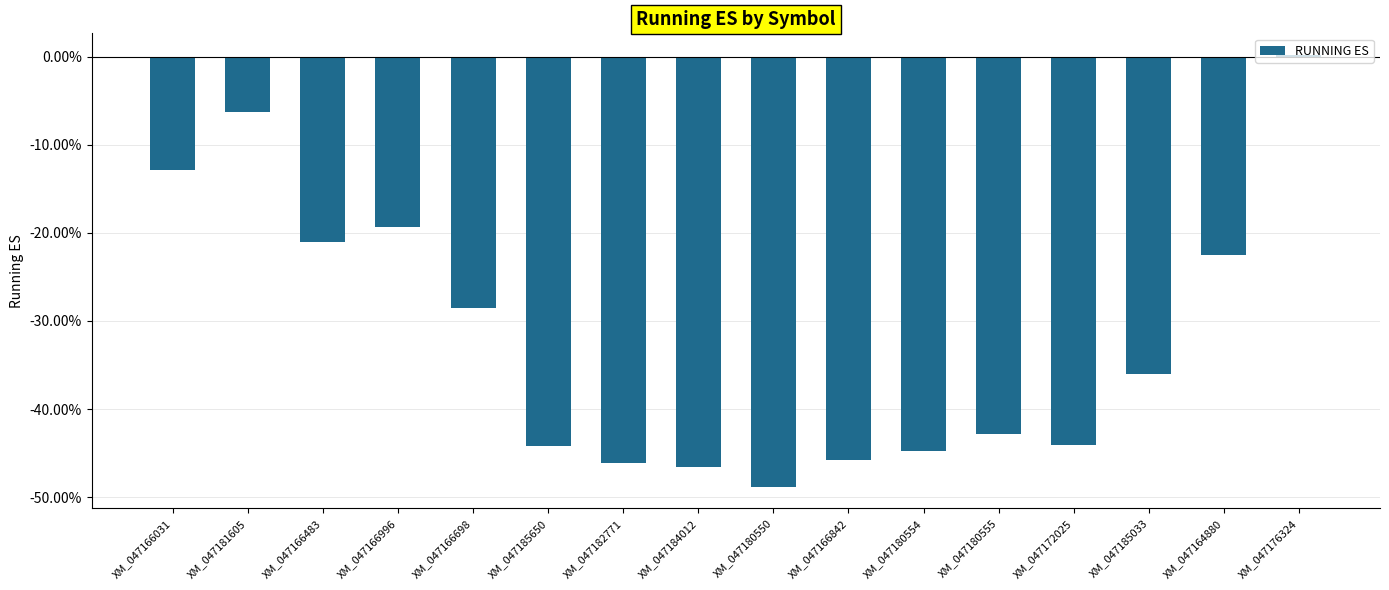

Reading left to right, list all the values displayed in this chart.

XM_047166031=-0.1	XM_047181605=-0.1	XM_047166483=-0.2	XM_047166996=-0.2	XM_047166698=-0.3	XM_047185650=-0.4	XM_047182771=-0.5	XM_047184012=-0.5	XM_047180550=-0.5	XM_047166842=-0.5	XM_047180554=-0.4	XM_047180555=-0.4	XM_047172025=-0.4	XM_047185033=-0.4	XM_047164880=-0.2	XM_047176324=0.0